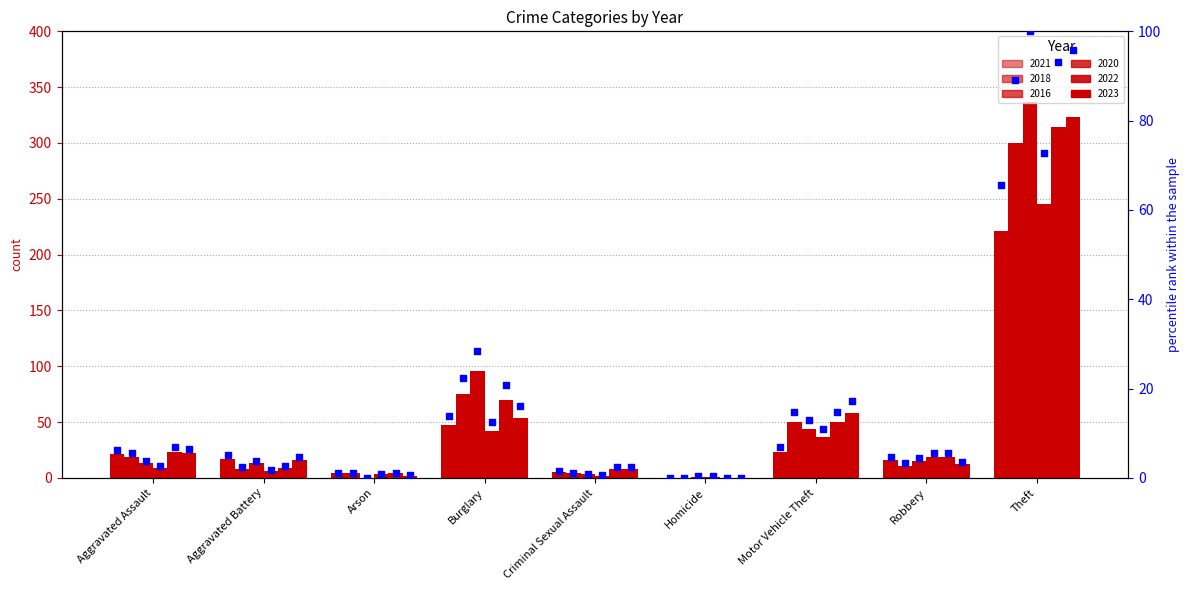

What is the change in value from Homicide to Theft?

+65.6